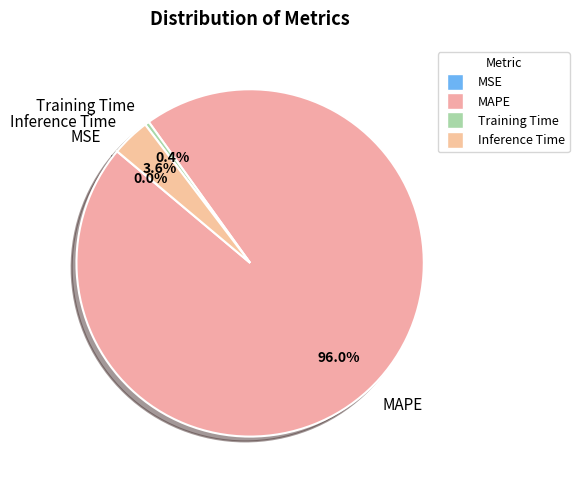

To the nearest percent, what is the average slice percentage?

25%